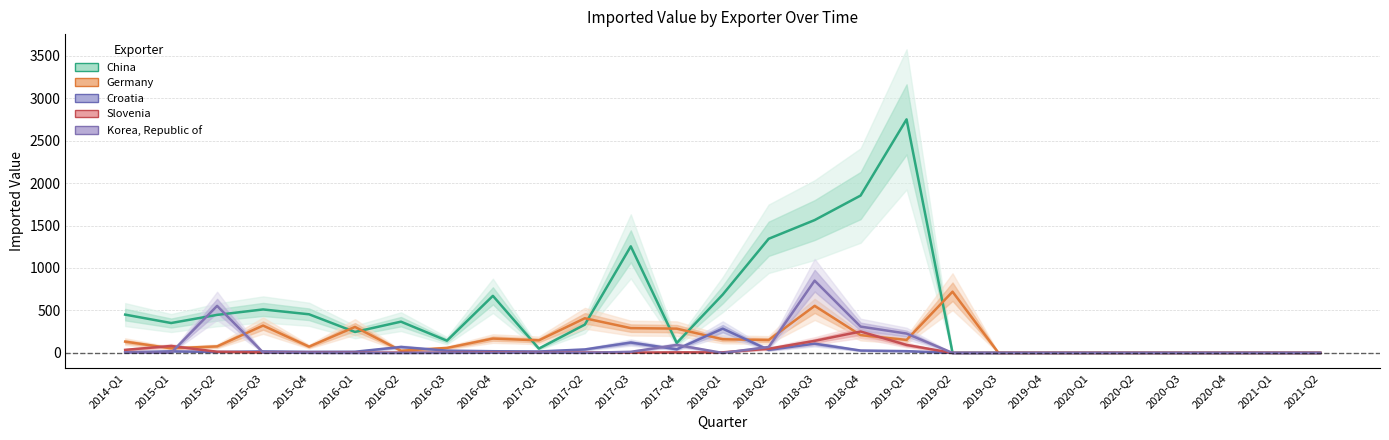

True or false: Croatia has a value of 0 at 2020-Q2.

True